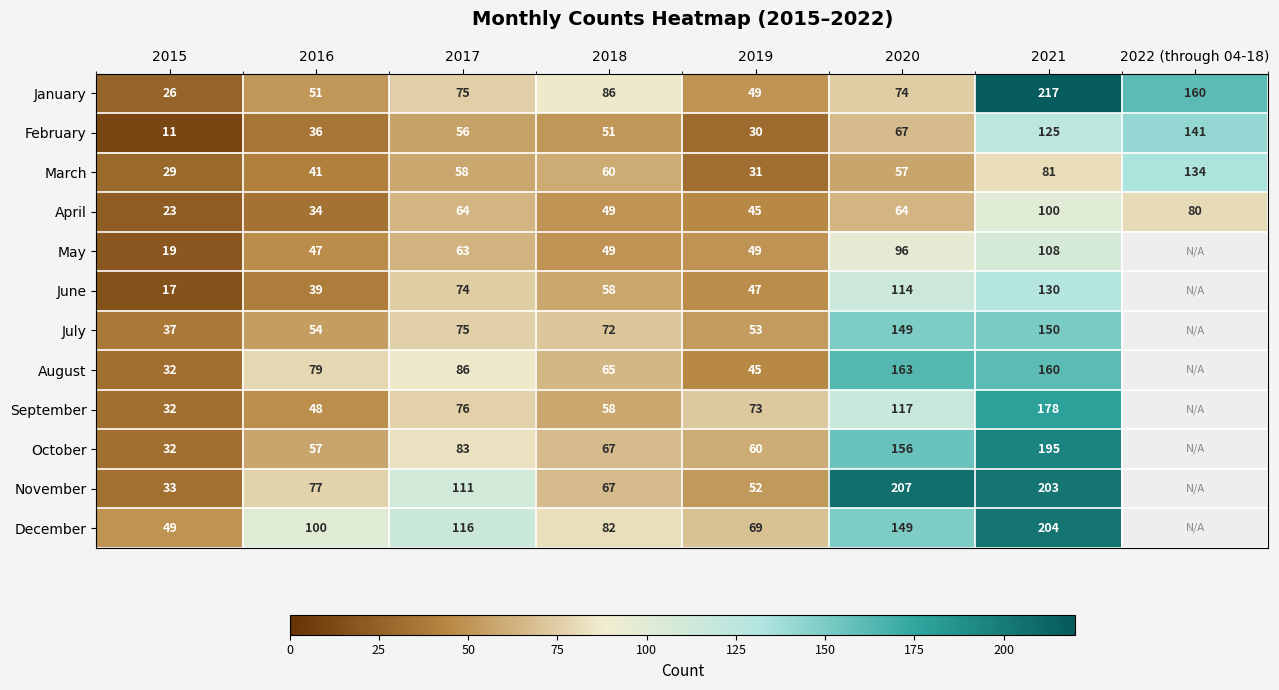

What value does the February series have at 2020, to the nearest 50?

50